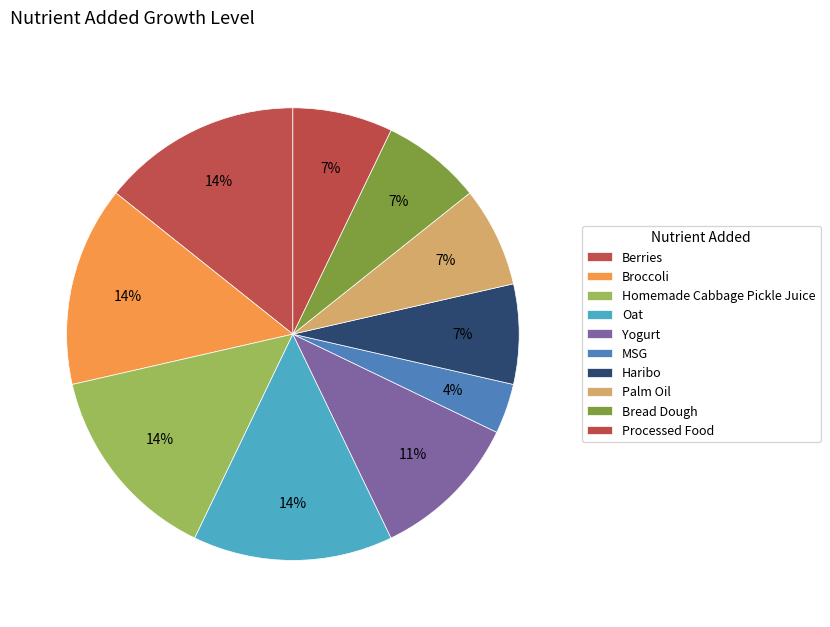

How many slices are in this pie chart?

10